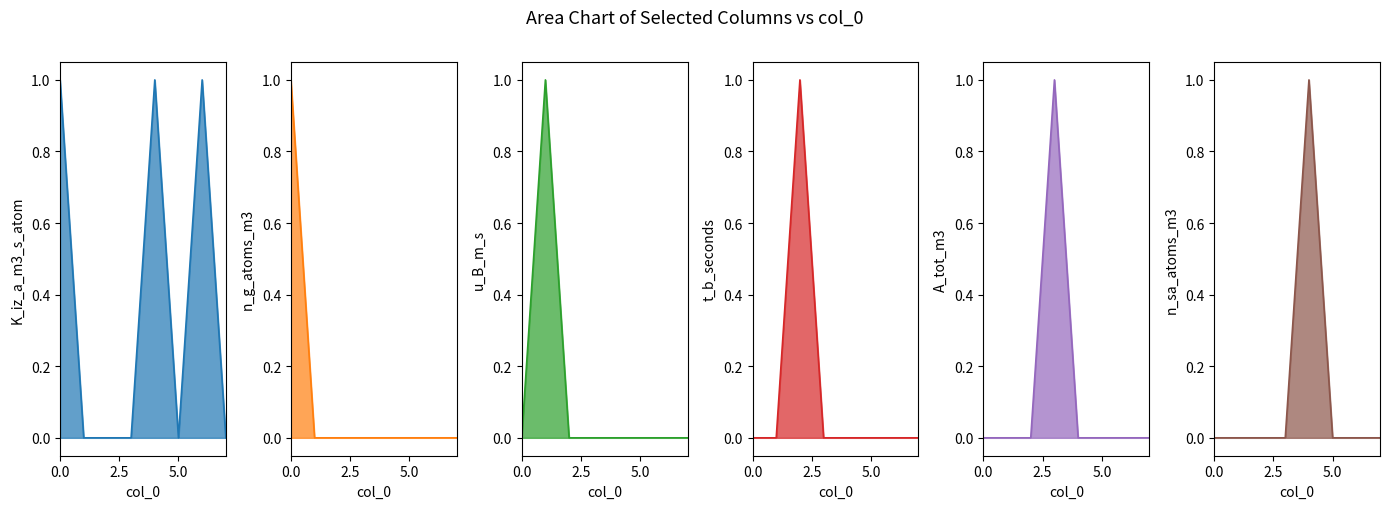

Reading left to right, what are all the values shown in this chart?

K_iz_a_m3_s_atom: 1	0	0	0	1	0	1	0
n_g_atoms_m3: 1	0	0	0	0	0	0	0
u_B_m_s: 0	1	0	0	0	0	0	0
t_b_seconds: 0	0	1	0	0	0	0	0
A_tot_m3: 0	0	0	1	0	0	0	0
n_sa_atoms_m3: 0	0	0	0	1	0	0	0